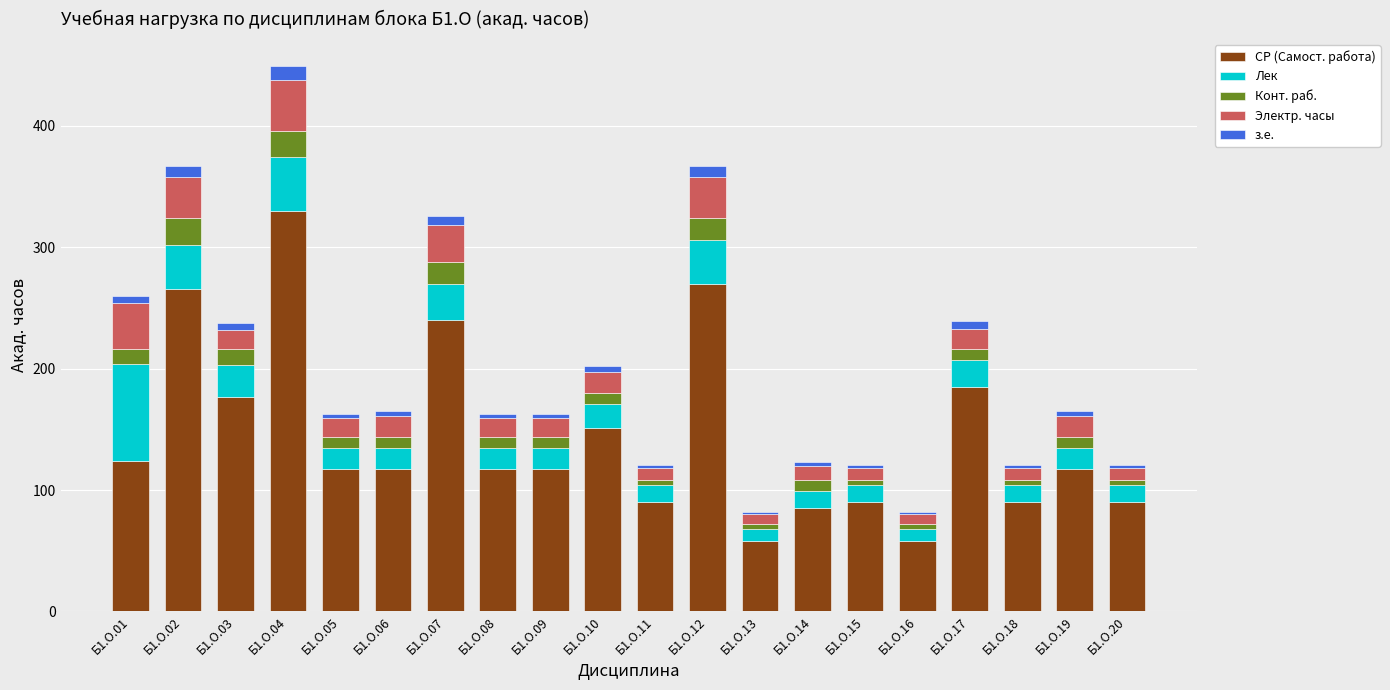

How many values in the СР (Самост. работа) series are below 117?

7